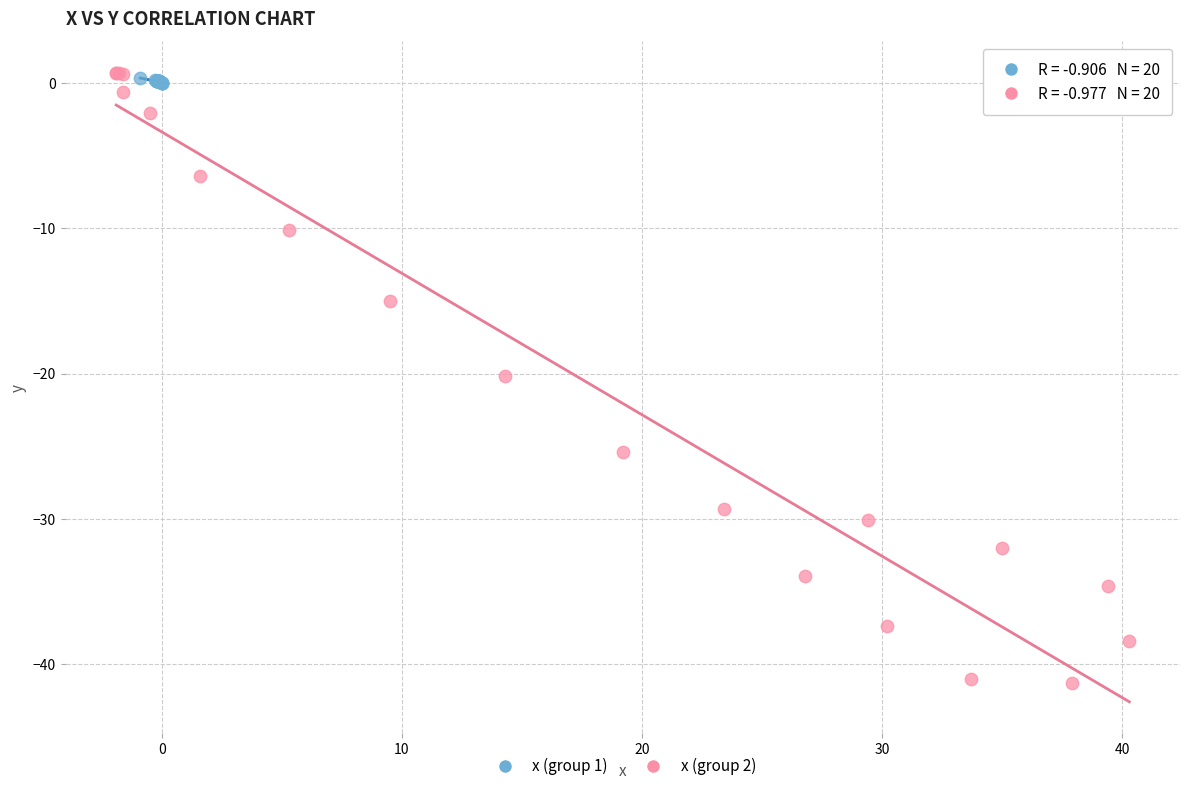

Which series has the largest Y range (max minus min)?

x (group 2)